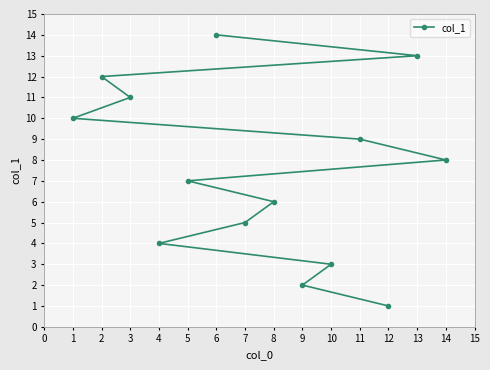

Which category has the lowest value across all series?

12